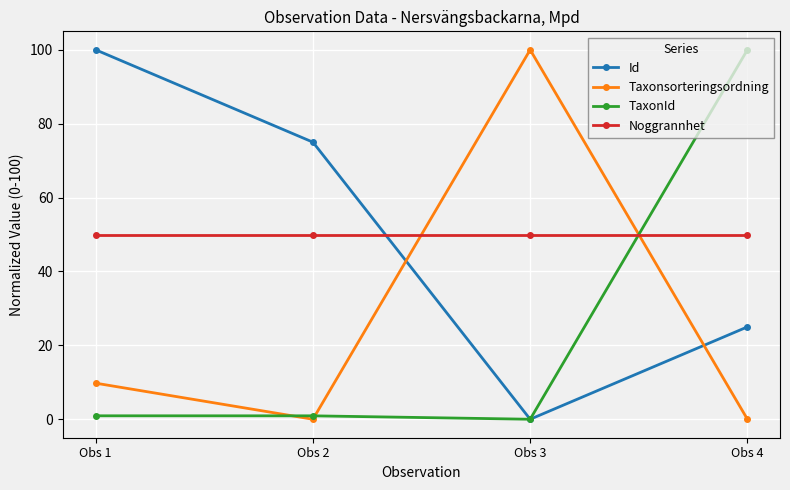

Read the Id value at Obs 4.

25.0